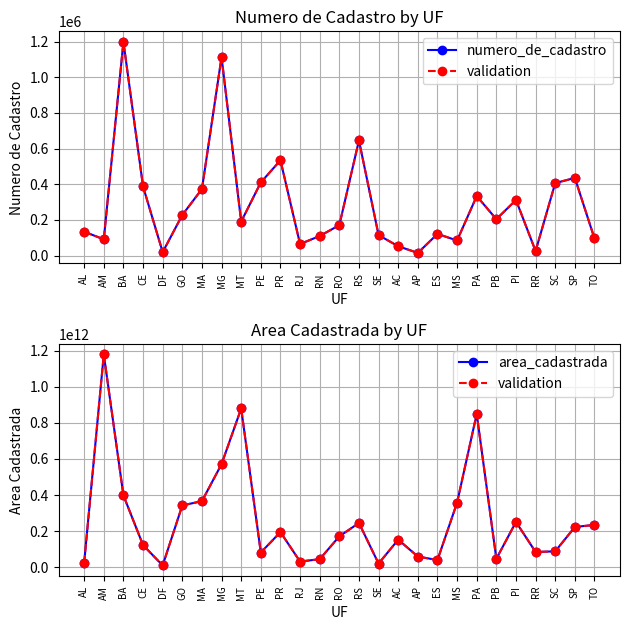

Is it true that area_cadastrada equals 365750019346 at RS?

False